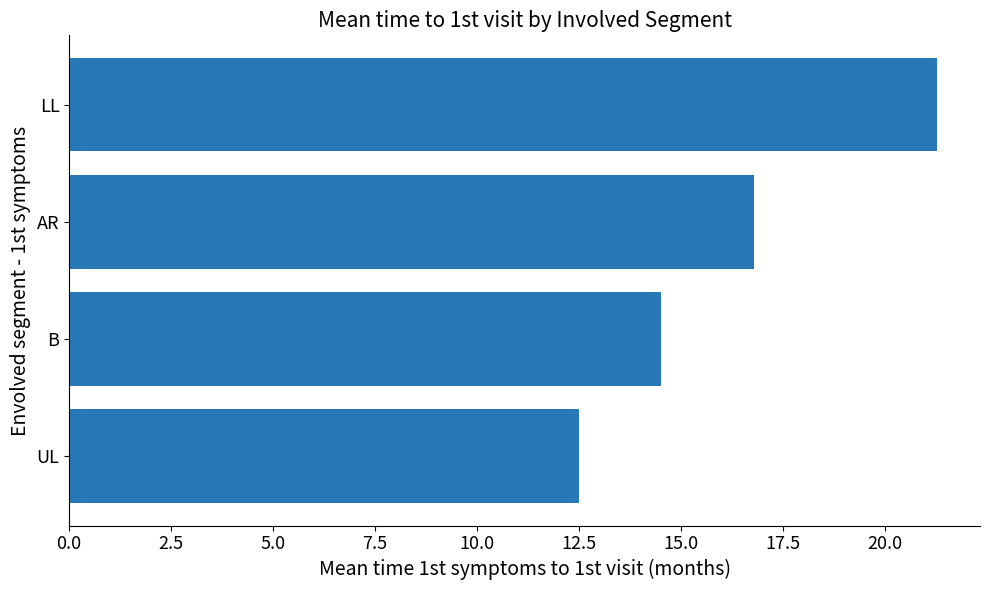

At which label is the value closest to 16?

AR